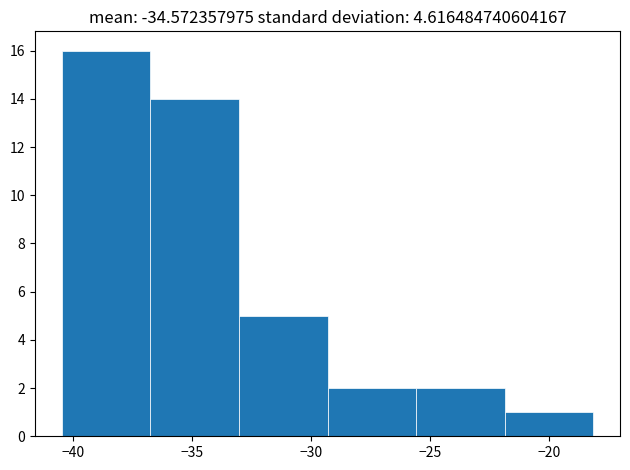

What is the height of the bar covering -29.5 to -25.5 on the x-axis? Neither the bar edges nor the heights are printed on the chart, so give them approximately, as read against the axes.

2